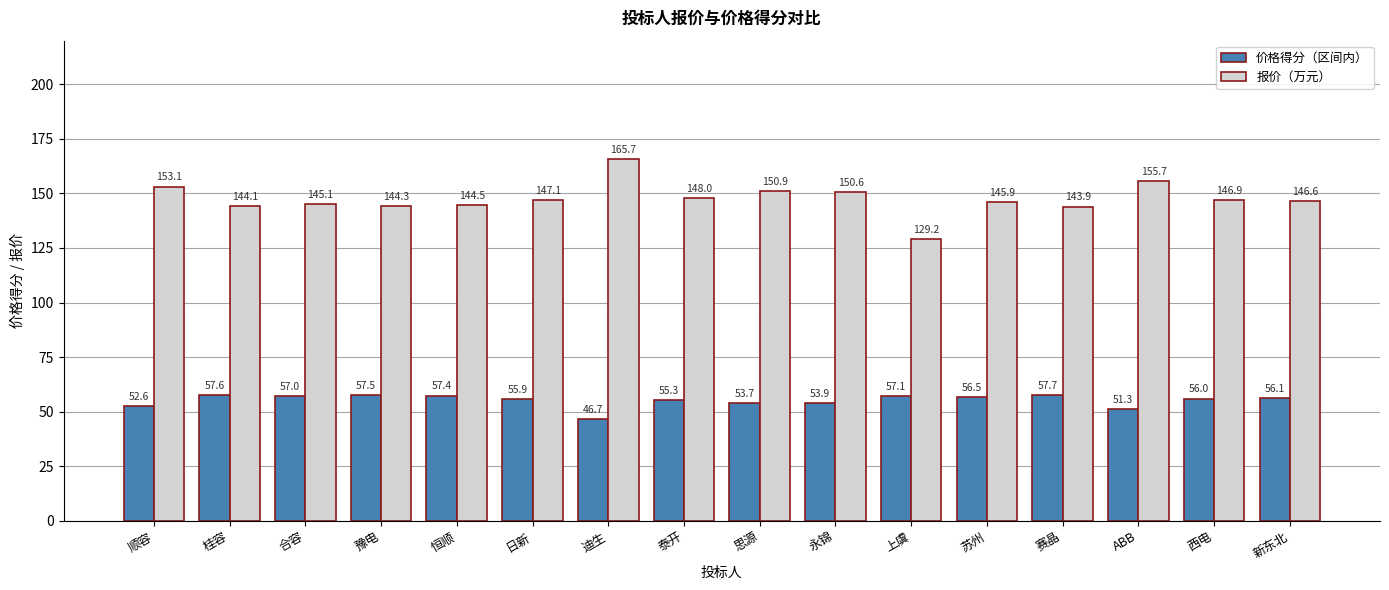

What are all the series names shown in the legend?

价格得分（区间内）, 报价（万元）